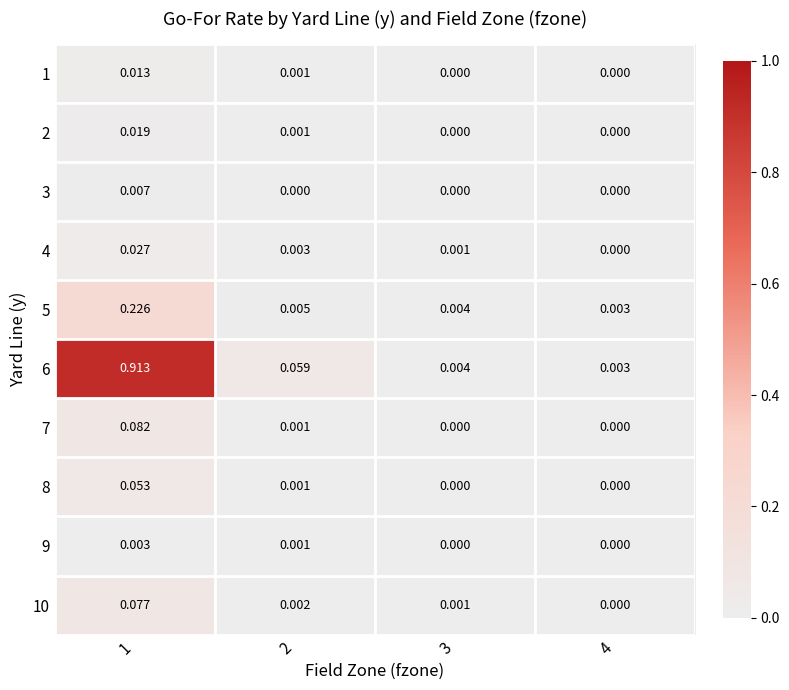

At which category is the sum across all series the highest?

1